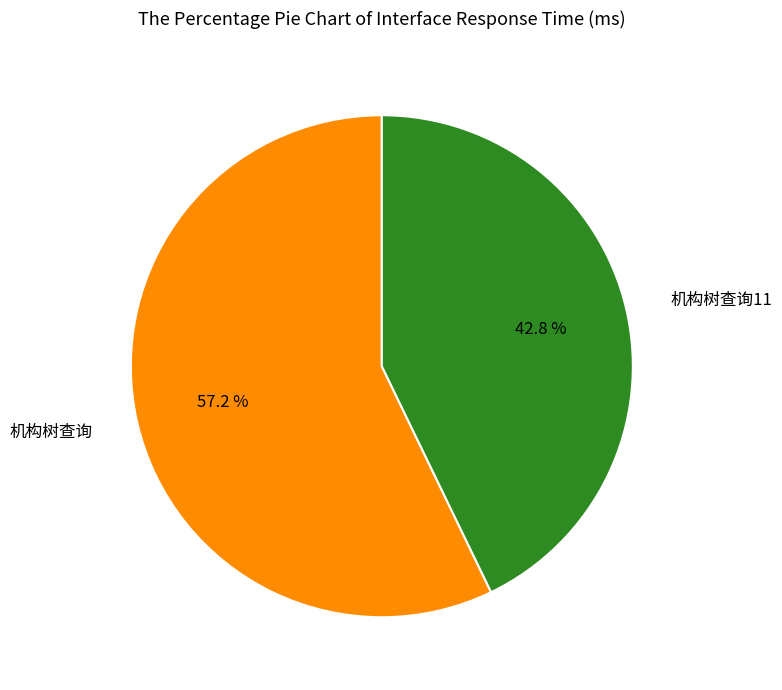

To the nearest percent, what is the average slice percentage?

50%